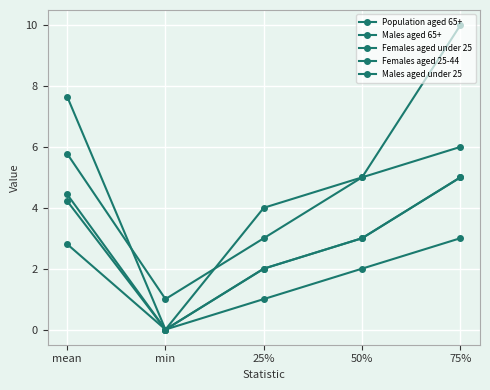

How many data points in Females aged 25-44 are less than 5?

2